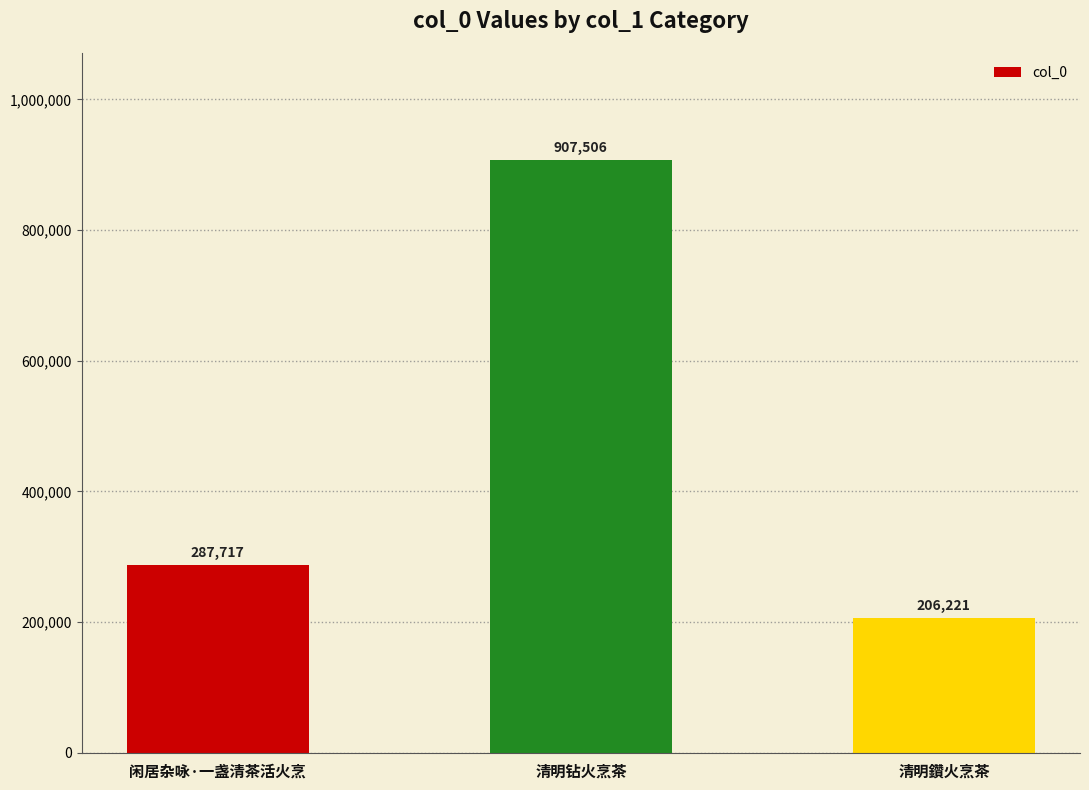

Which has a higher value, 清明鑽火烹茶 or 闲居杂咏·一盏清茶活火烹?

闲居杂咏·一盏清茶活火烹